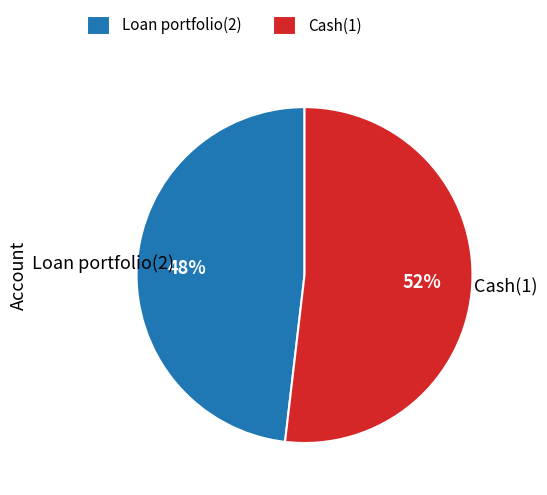

What is the ratio of the value at Loan portfolio(2) to the value at Cash(1)?

0.9